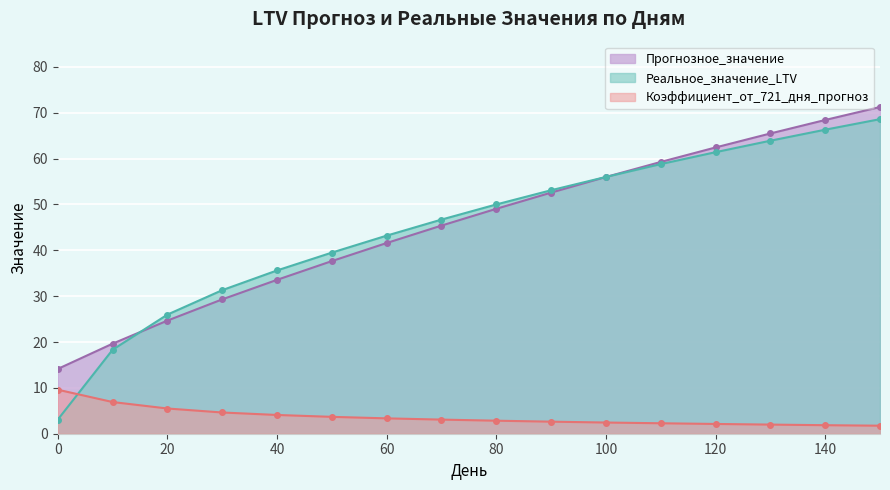

What is the difference between the maximum and second lowest values in the Реальное_значение_LTV series?

50.3